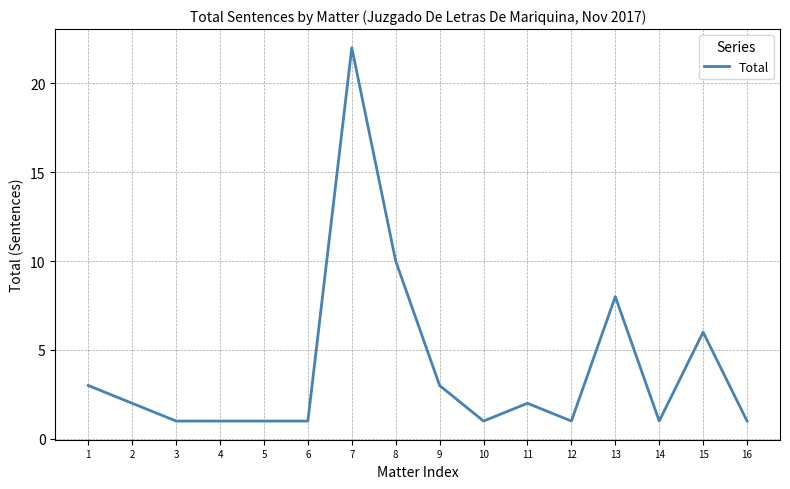

Where is the data nearest to the value 11?

8